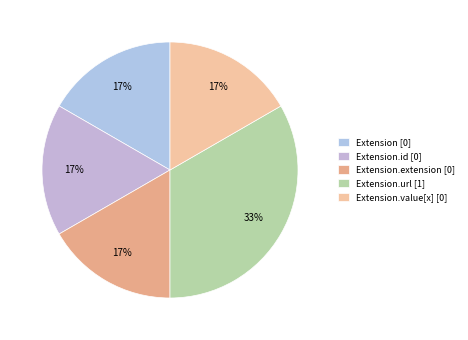

Count the number of slices in the pie.

5